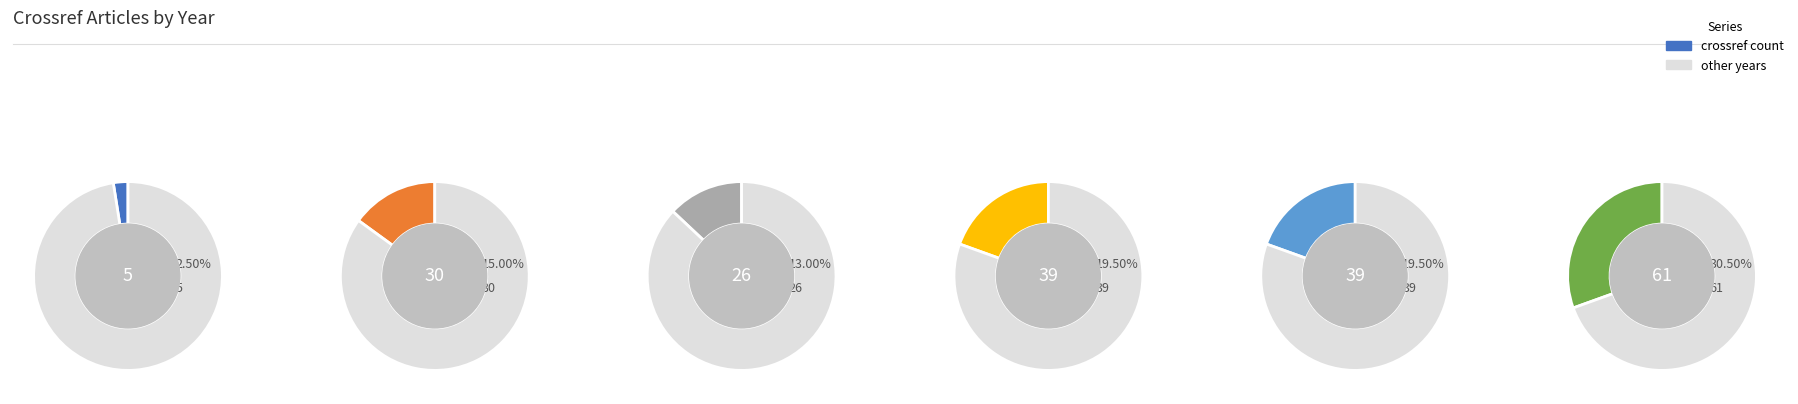

True or false: 2012 accounts for 15% of the total.

True